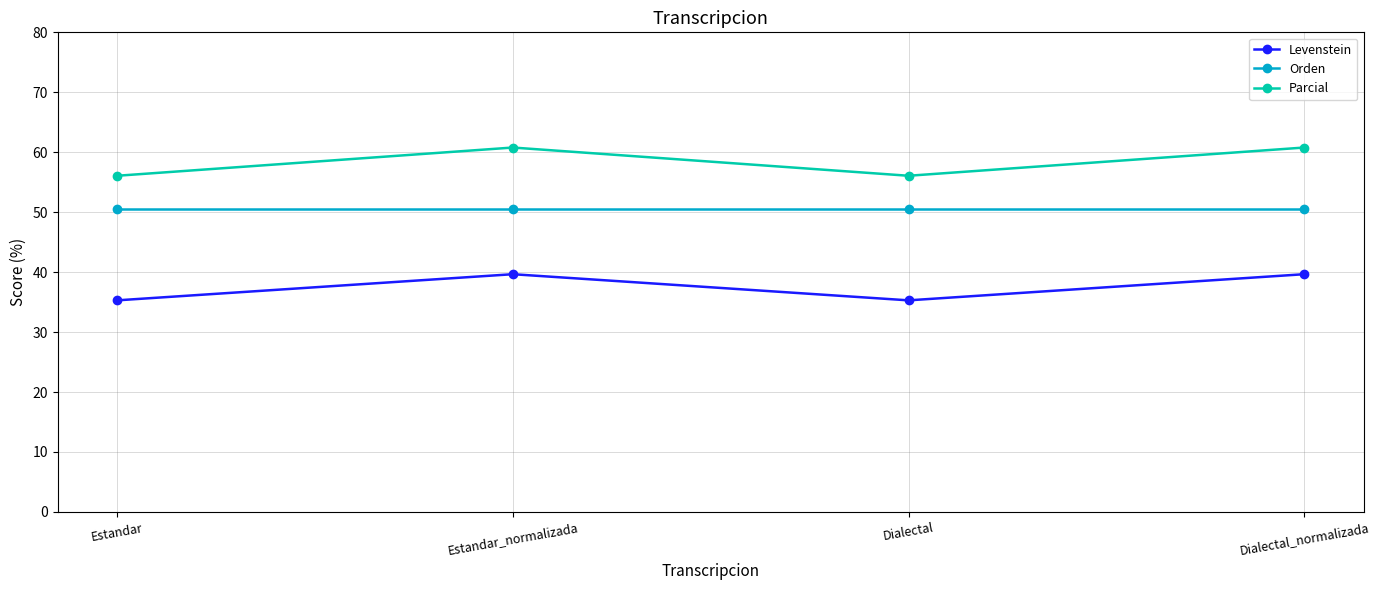

What is the minimum value for Orden?

50.5